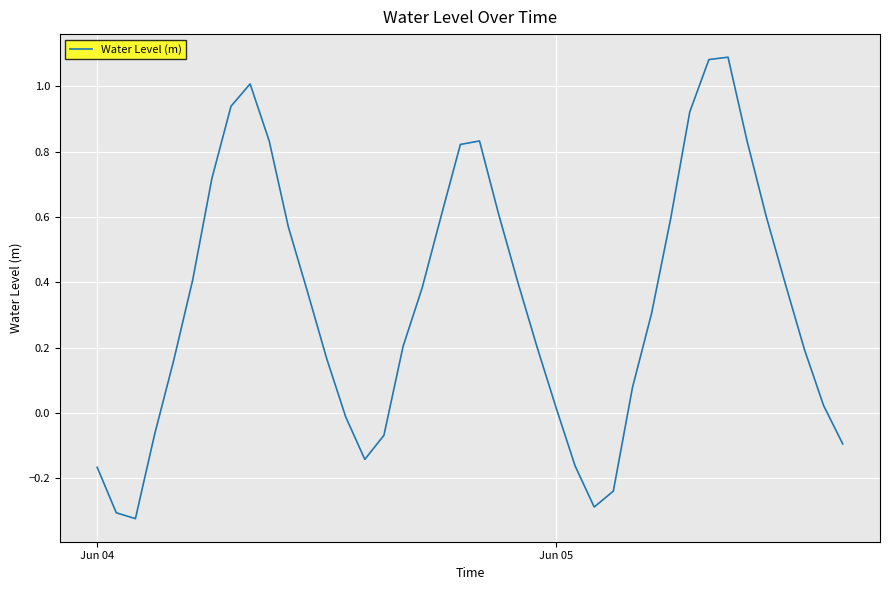

What is the difference between the maximum and minimum values?

1.4